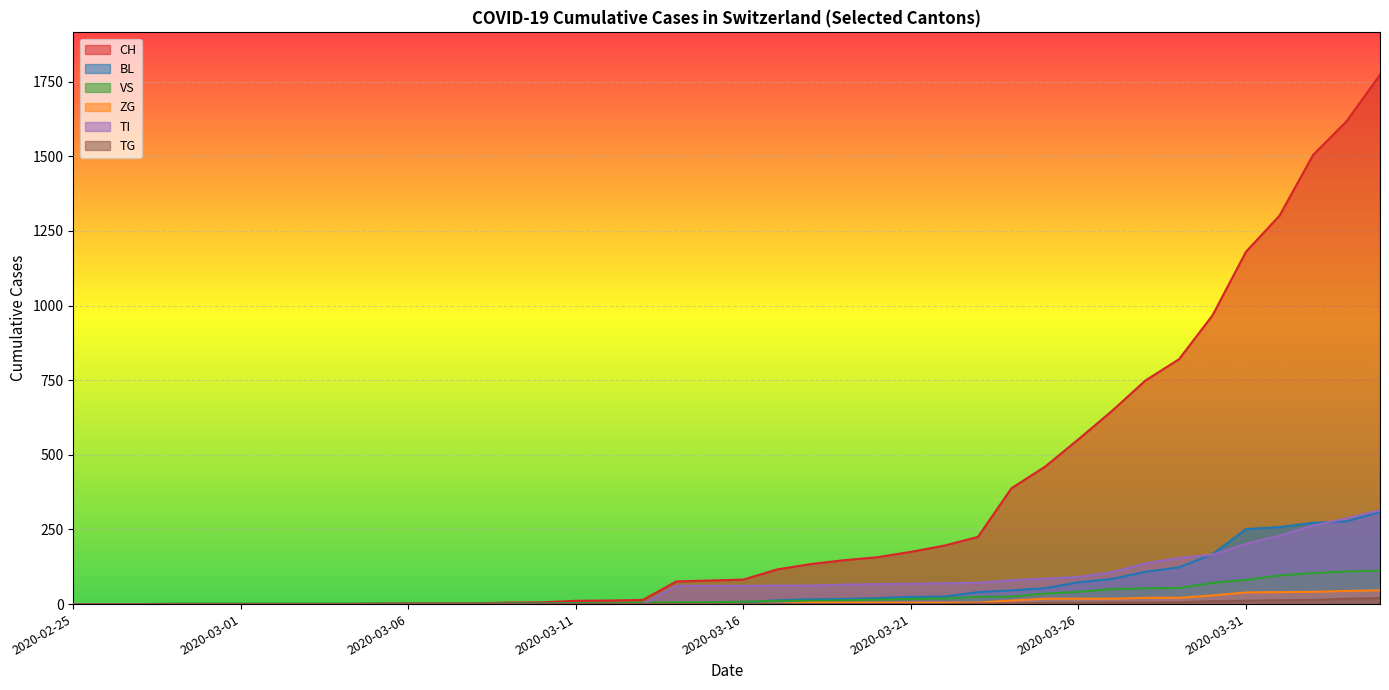

What is the total value across all series at 2020-03-22?

315